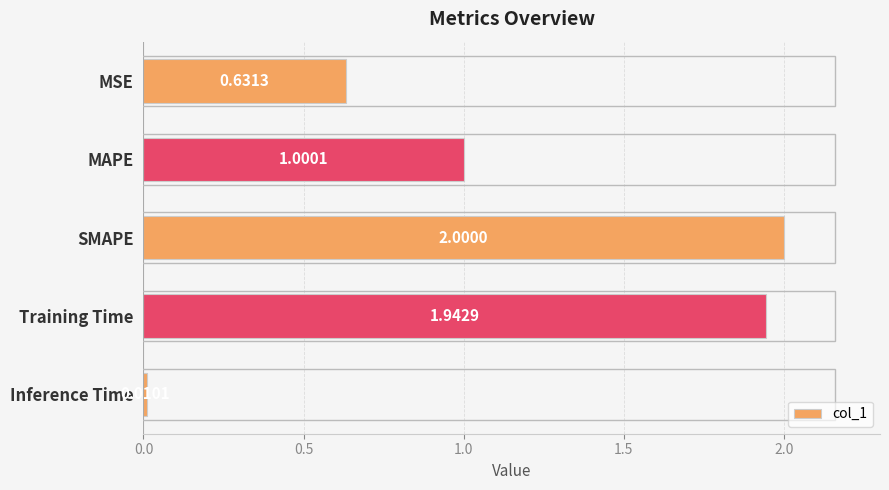

At which label is the value closest to 1?

MAPE